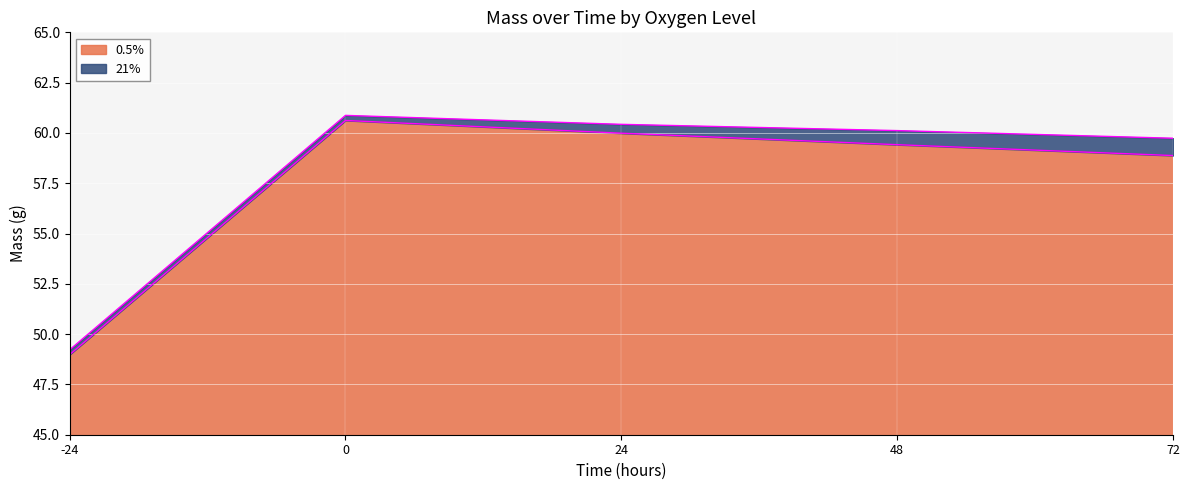

Is the value of 0.5% at -24 greater than the value of 21% at 48?

No